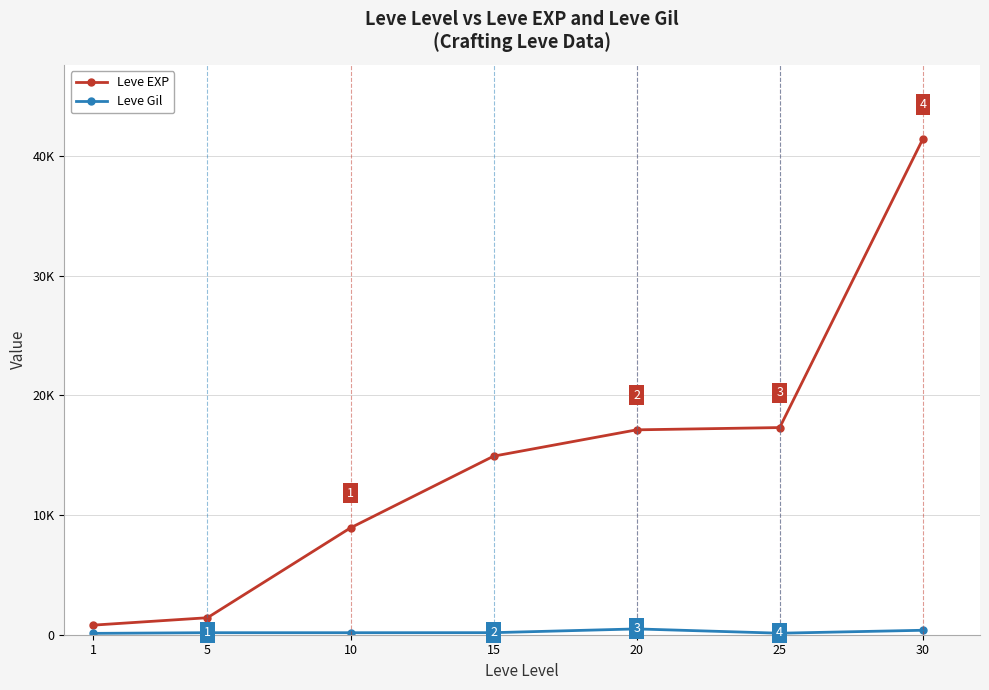

What are all the series names shown in the legend?

Leve EXP, Leve Gil